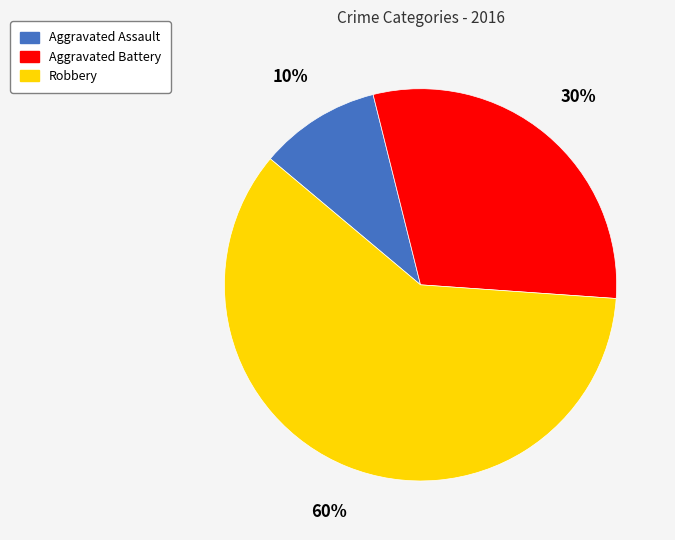

Is the sum of Robbery and Aggravated Battery greater than half?

Yes